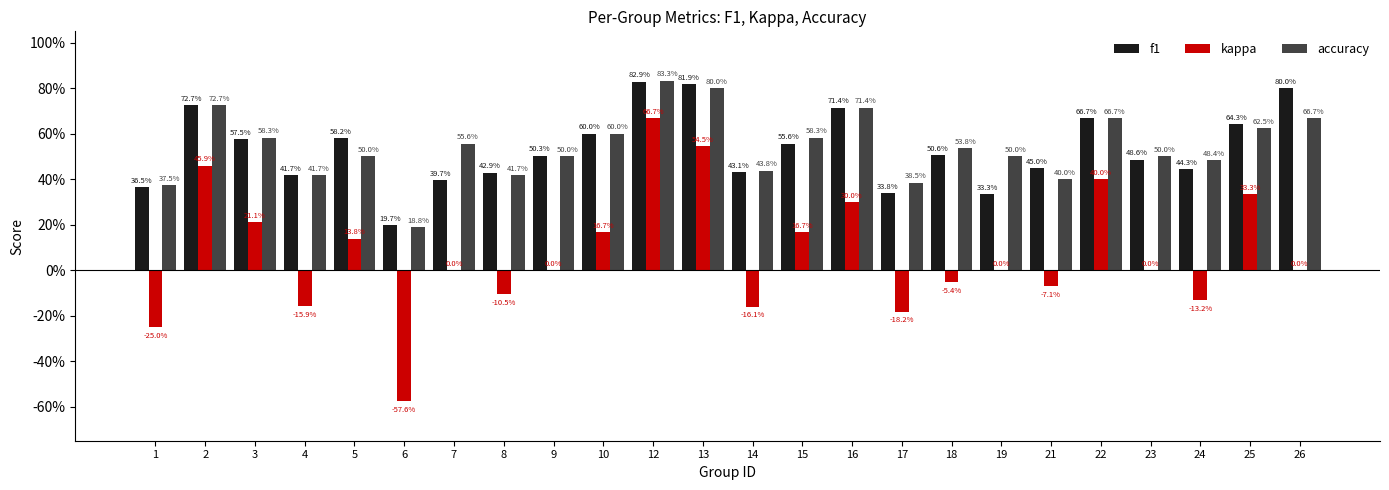

Rank the categories by kappa value from highest to lowest.

12, 13, 2, 22, 25, 16, 3, 10, 15, 5, 7, 9, 19, 23, 26, 18, 21, 8, 24, 4, 14, 17, 1, 6